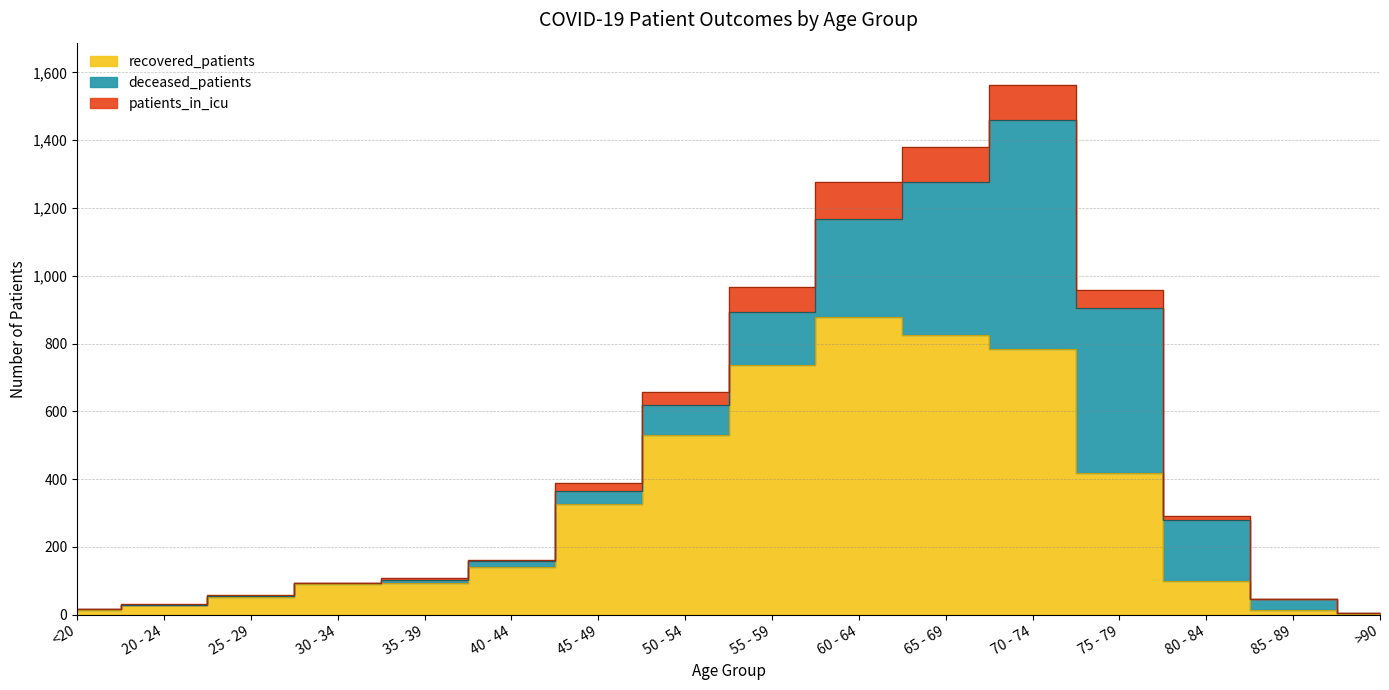

Rank the categories by patients_in_icu value from lowest to highest.

>90, <20, 20 - 24, 85 - 89, 25 - 29, 30 - 34, 35 - 39, 40 - 44, 80 - 84, 45 - 49, 50 - 54, 75 - 79, 55 - 59, 60 - 64, 65 - 69, 70 - 74